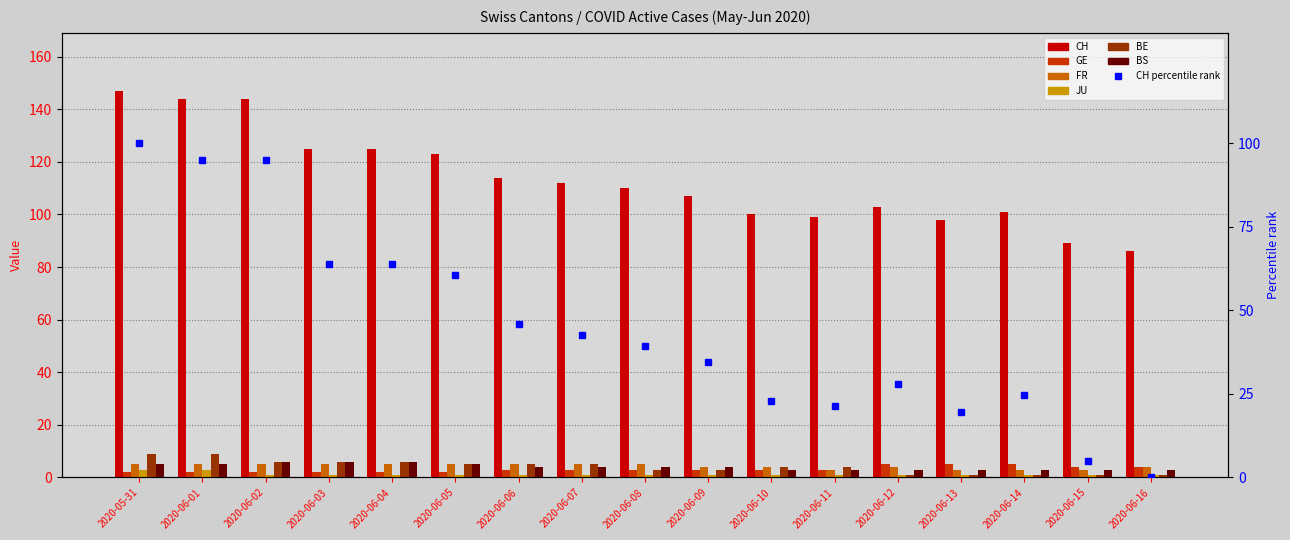

Reading left to right, what are all the values shown in this chart?

CH: 2020-05-31=147	2020-06-01=144	2020-06-02=144	2020-06-03=125	2020-06-04=125	2020-06-05=123	2020-06-06=114	2020-06-07=112	2020-06-08=110	2020-06-09=107	2020-06-10=100	2020-06-11=99	2020-06-12=103	2020-06-13=98	2020-06-14=101	2020-06-15=89	2020-06-16=86
GE: 2020-05-31=2	2020-06-01=2	2020-06-02=2	2020-06-03=2	2020-06-04=2	2020-06-05=2	2020-06-06=3	2020-06-07=3	2020-06-08=3	2020-06-09=3	2020-06-10=3	2020-06-11=3	2020-06-12=5	2020-06-13=5	2020-06-14=5	2020-06-15=4	2020-06-16=4
FR: 2020-05-31=5	2020-06-01=5	2020-06-02=5	2020-06-03=5	2020-06-04=5	2020-06-05=5	2020-06-06=5	2020-06-07=5	2020-06-08=5	2020-06-09=4	2020-06-10=4	2020-06-11=3	2020-06-12=4	2020-06-13=3	2020-06-14=3	2020-06-15=3	2020-06-16=4
JU: 2020-05-31=3	2020-06-01=3	2020-06-02=1	2020-06-03=1	2020-06-04=1	2020-06-05=1	2020-06-06=1	2020-06-07=1	2020-06-08=1	2020-06-09=1	2020-06-10=1	2020-06-11=1	2020-06-12=1	2020-06-13=1	2020-06-14=1	2020-06-15=1	2020-06-16=1
BE: 2020-05-31=9	2020-06-01=9	2020-06-02=6	2020-06-03=6	2020-06-04=6	2020-06-05=5	2020-06-06=5	2020-06-07=5	2020-06-08=3	2020-06-09=3	2020-06-10=4	2020-06-11=4	2020-06-12=1	2020-06-13=1	2020-06-14=1	2020-06-15=1	2020-06-16=1
BS: 2020-05-31=5	2020-06-01=5	2020-06-02=6	2020-06-03=6	2020-06-04=6	2020-06-05=5	2020-06-06=4	2020-06-07=4	2020-06-08=4	2020-06-09=4	2020-06-10=3	2020-06-11=3	2020-06-12=3	2020-06-13=3	2020-06-14=3	2020-06-15=3	2020-06-16=3